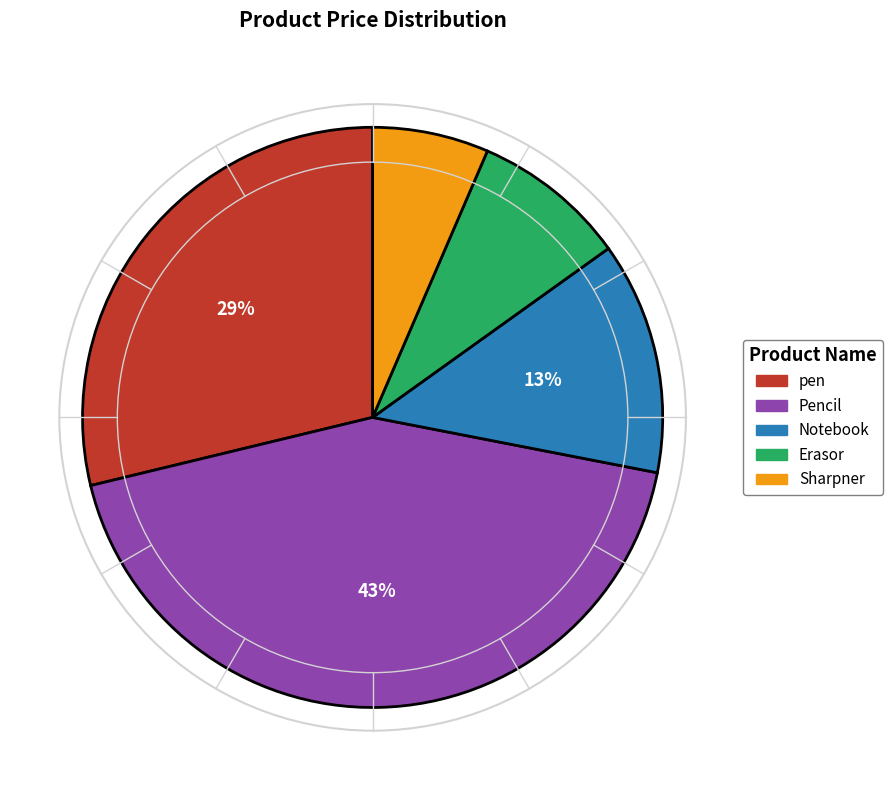

Does pen account for over 50% of the chart?

No